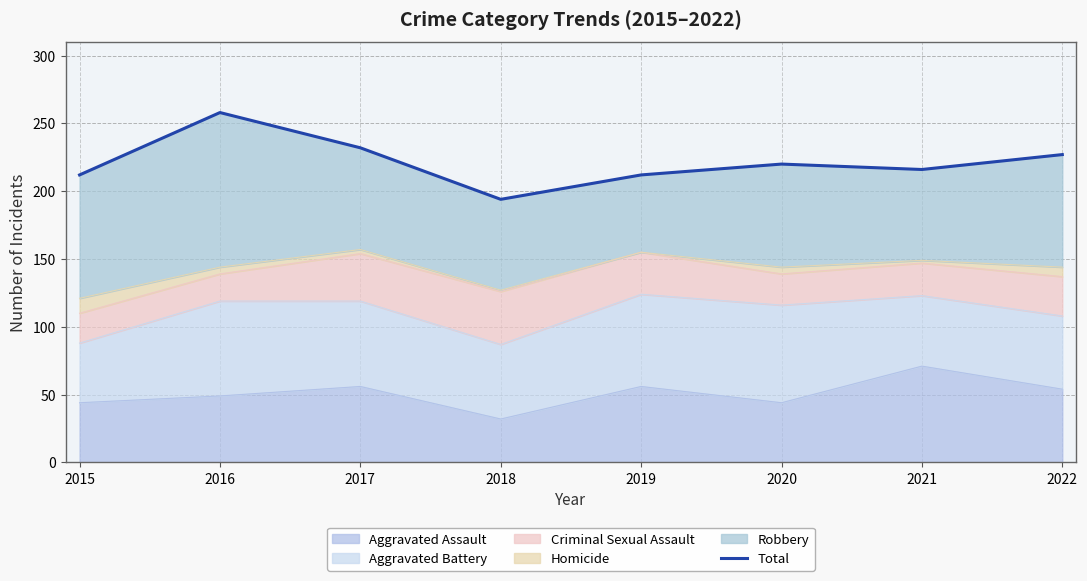

What is the sum of all values?

1771